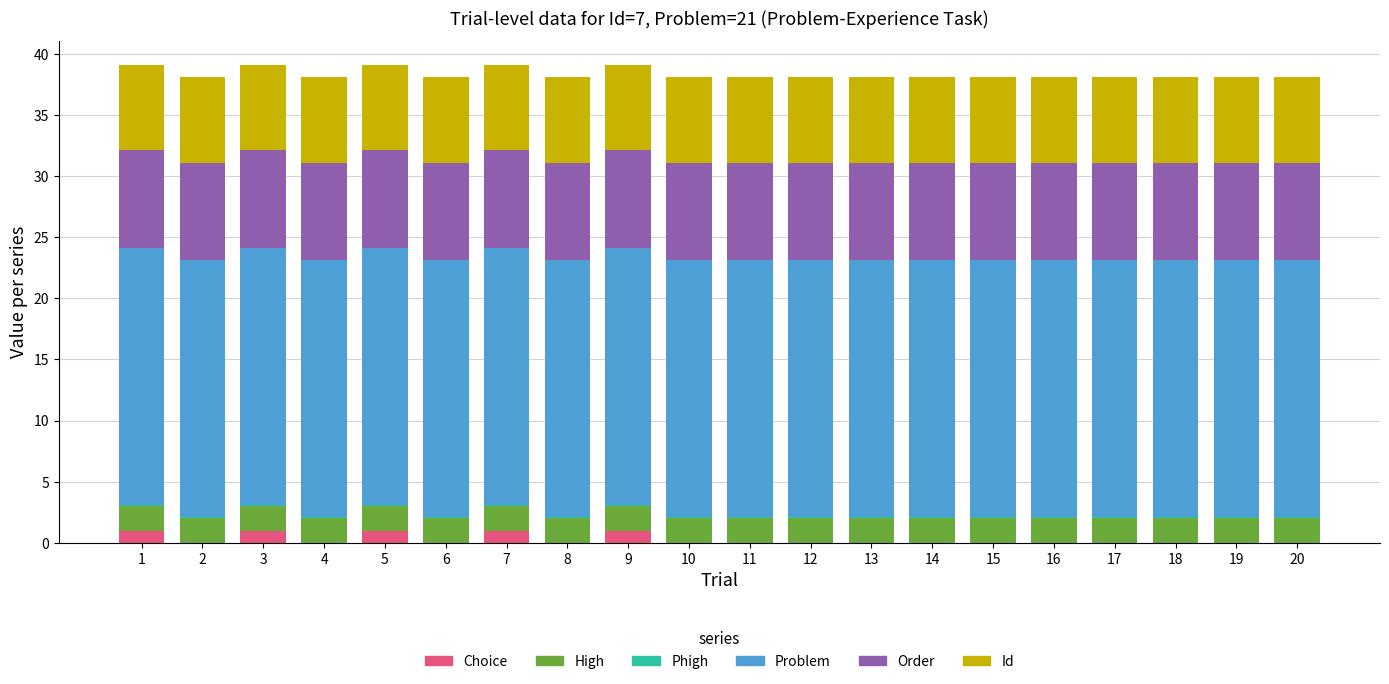

How many categories are shown in the chart?

20